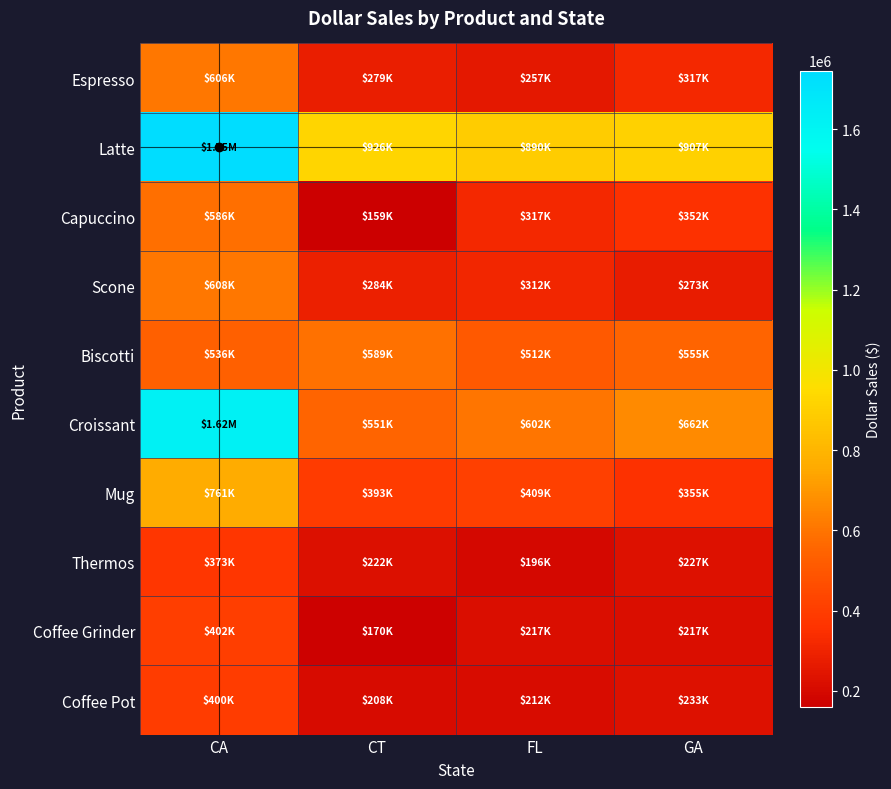

At which category is the sum across all series the highest?

CA